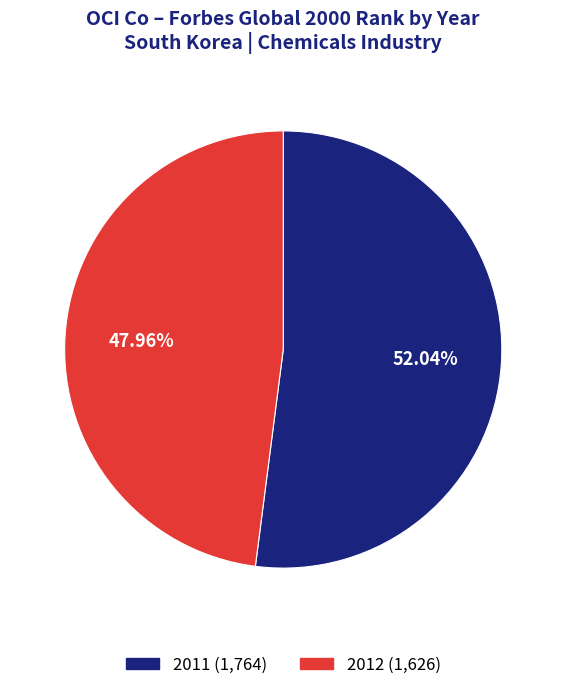

Which slice is the smallest?

2012